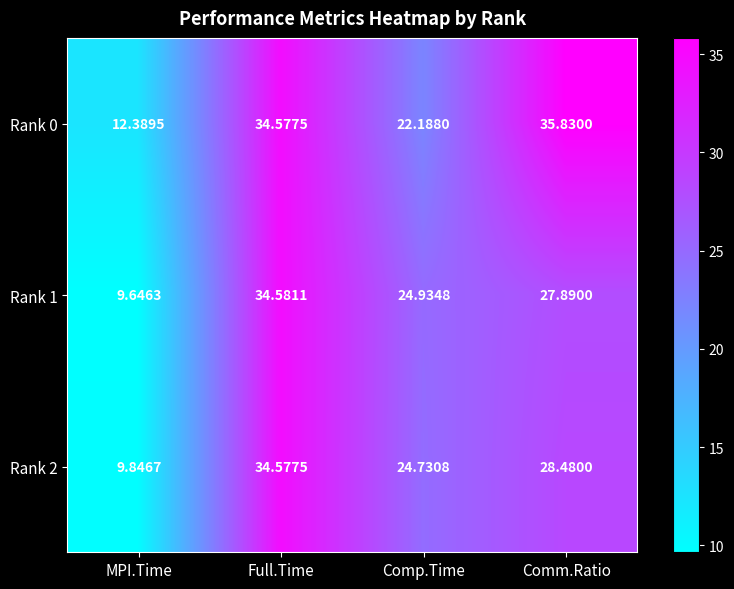

Is the value of Rank 0 at Full.Time greater than the value of Rank 2 at Comp.Time?

Yes